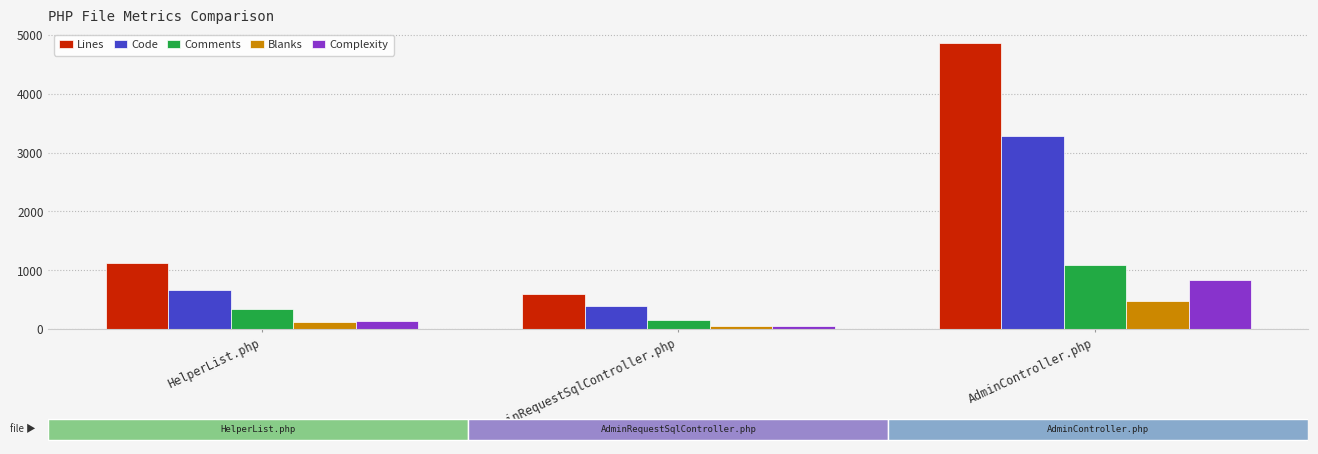

What are all the series names shown in the legend?

Lines, Code, Comments, Blanks, Complexity